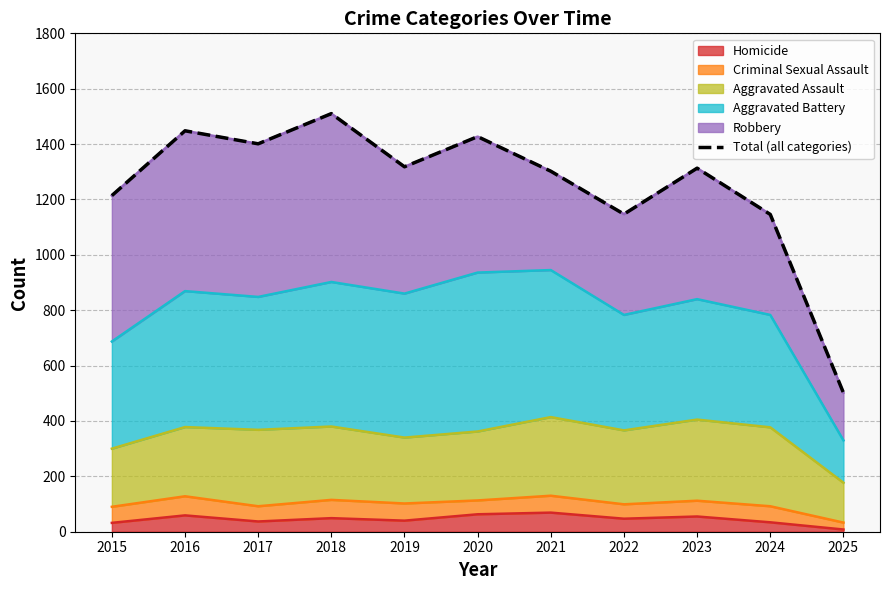

The chart shows a value of 699 at 2022. True or false?

False